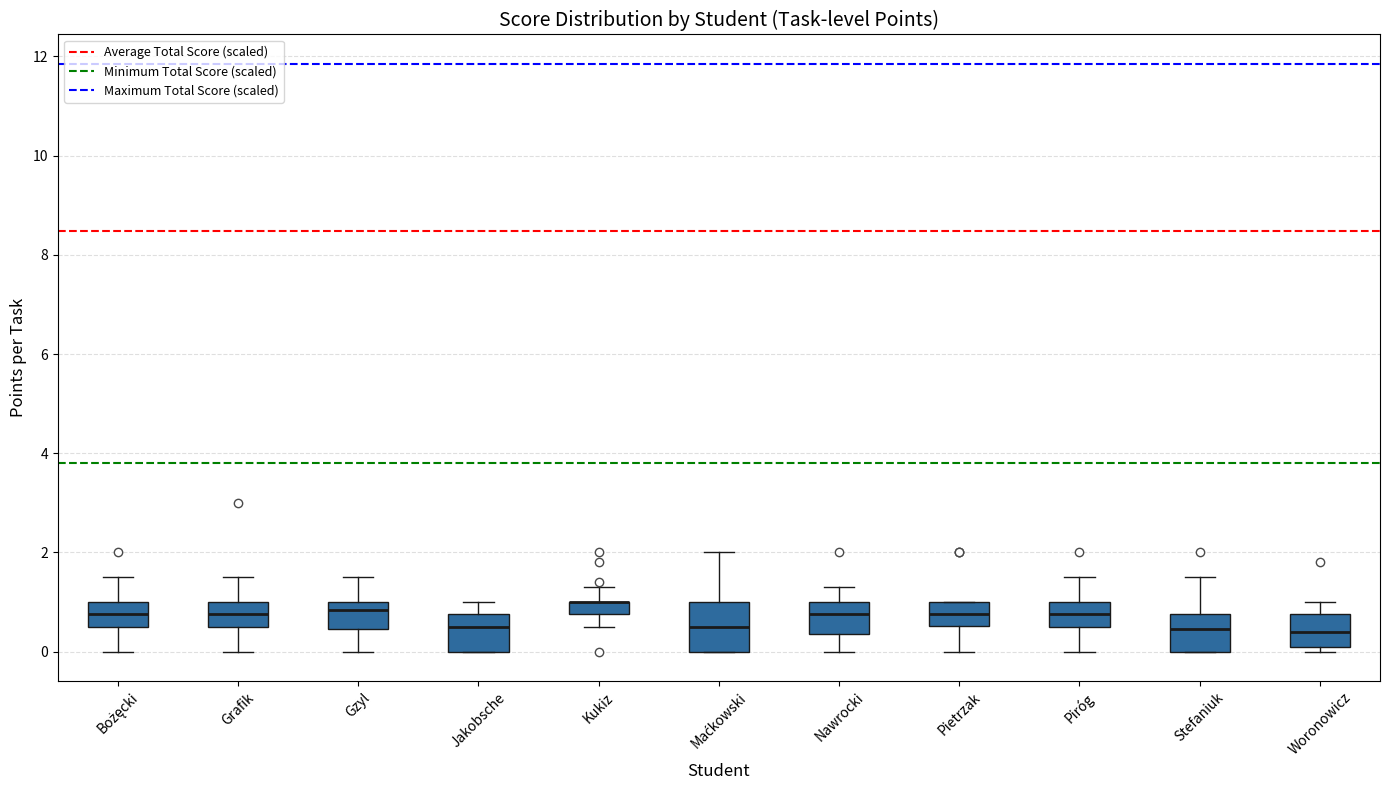

Which box is the tallest, from its lower edge to its upper edge?

Maćkowski